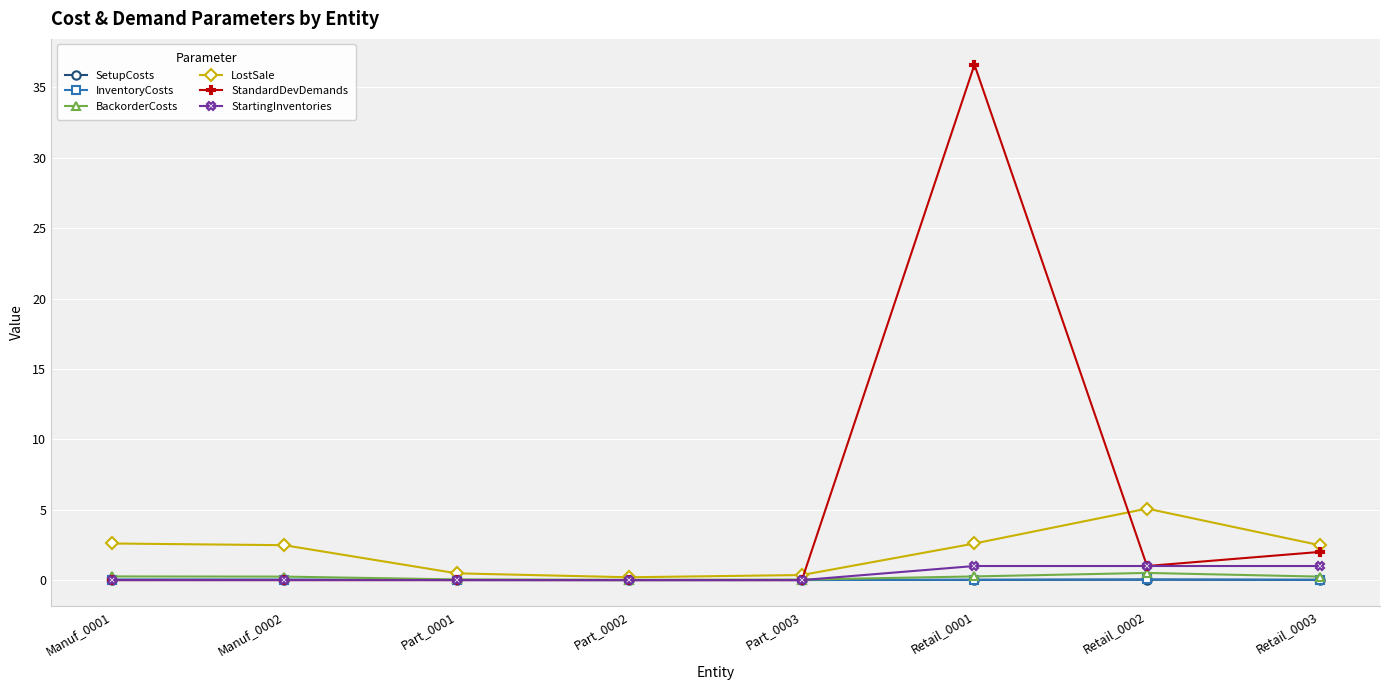

At which category does the chart reach its peak across all series?

Retail_0001